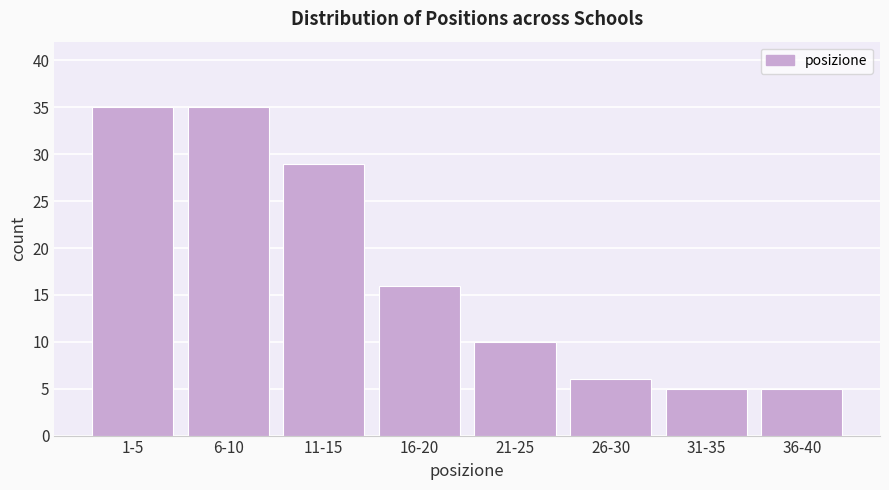

Reading right to left, extract all data points from this chart.

36-40=5	31-35=5	26-30=6	21-25=10	16-20=16	11-15=29	6-10=35	1-5=35